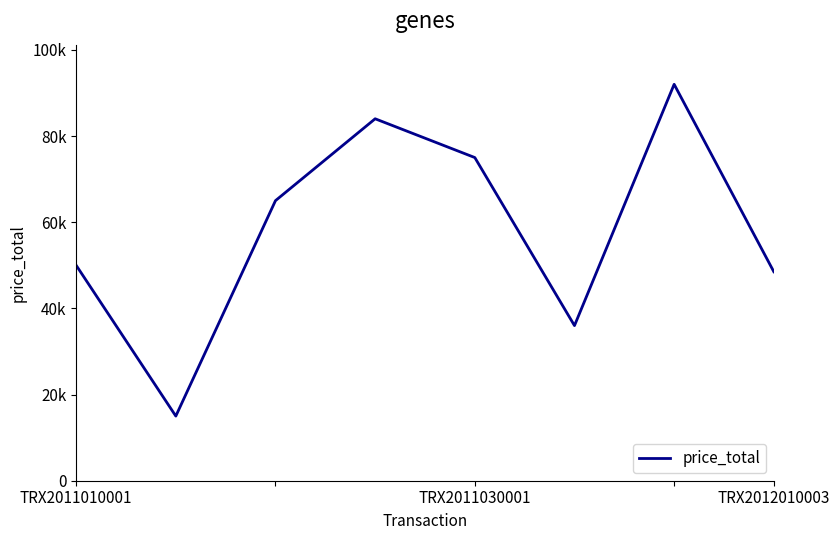

What is the difference between the maximum and minimum values?

77000